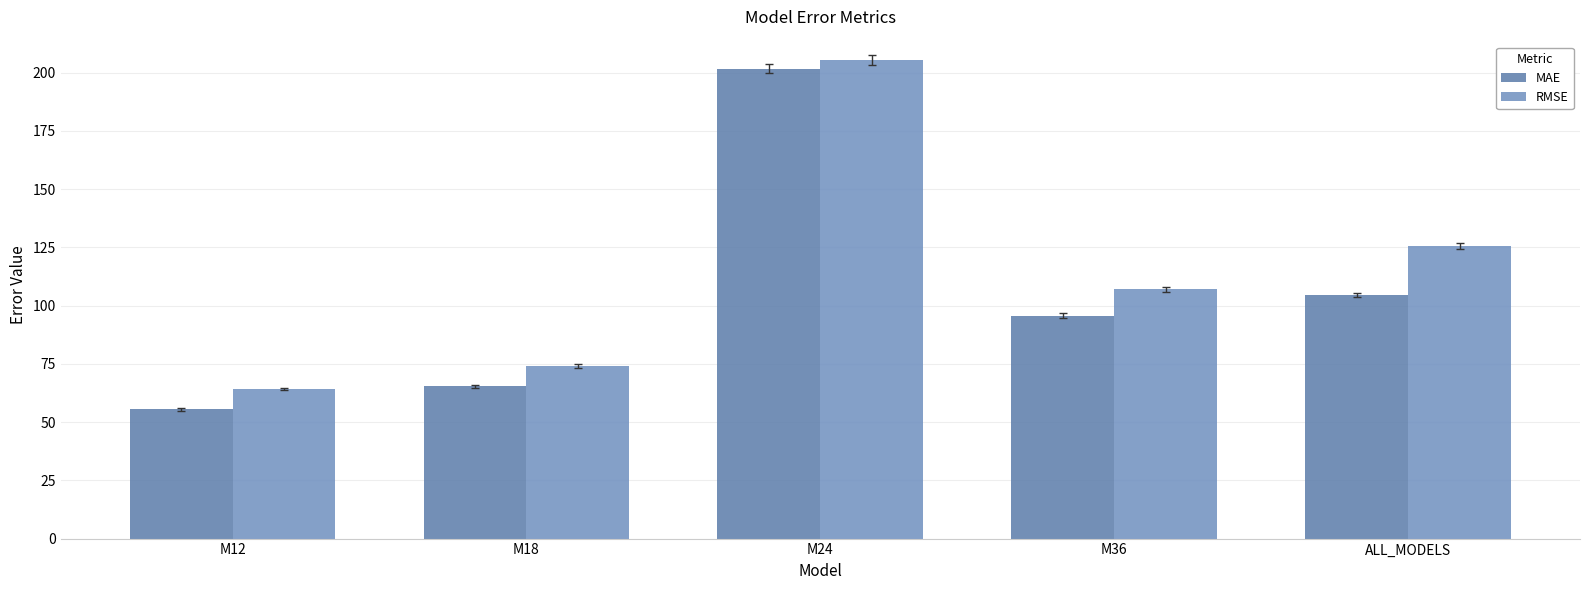

The value of RMSE at ALL_MODELS is 48.9. True or false?

False